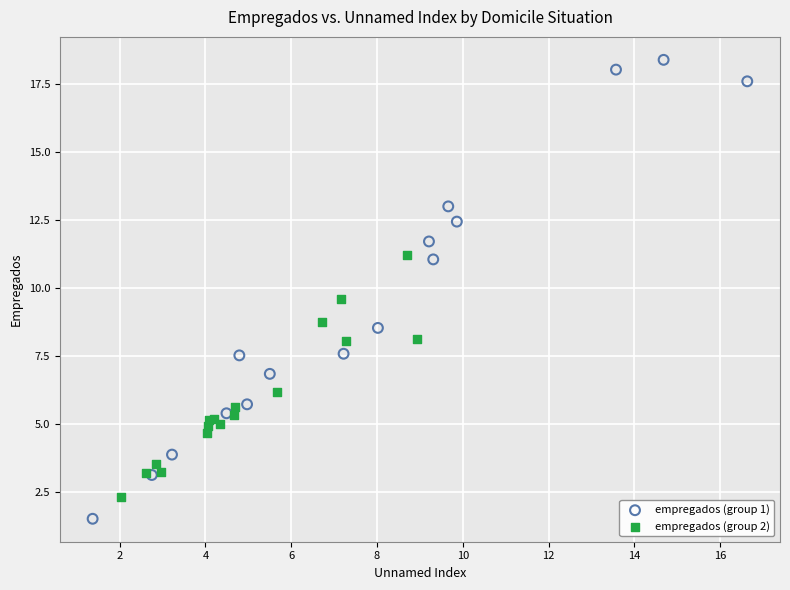

Which series has the widest spread of Y values?

empregados (group 1)